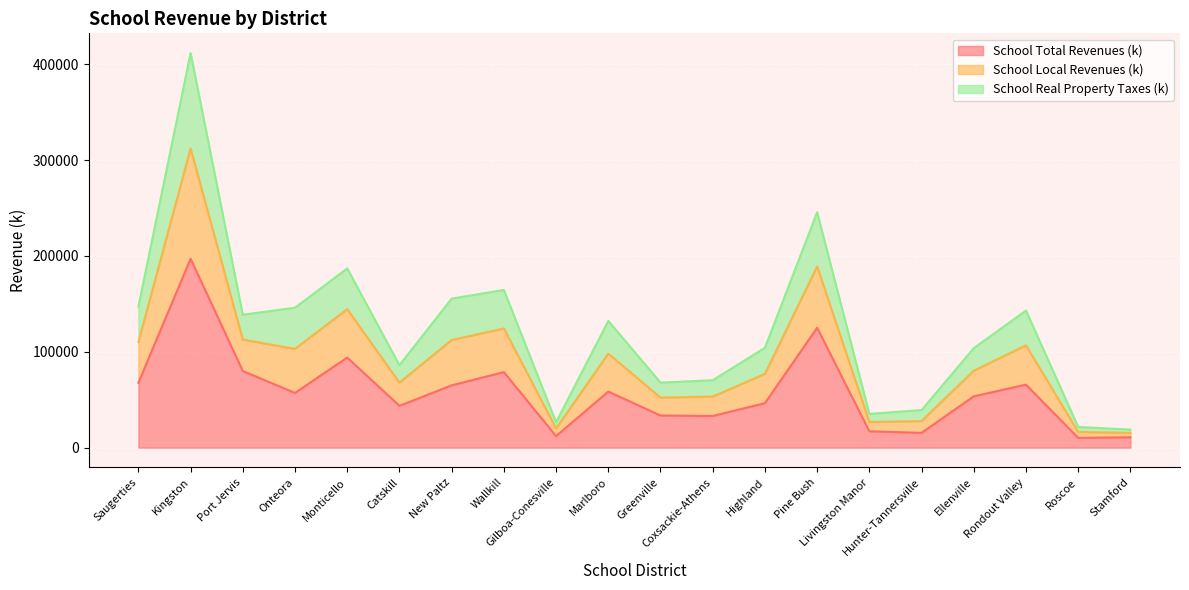

What is the maximum value shown in the chart?

411779.5